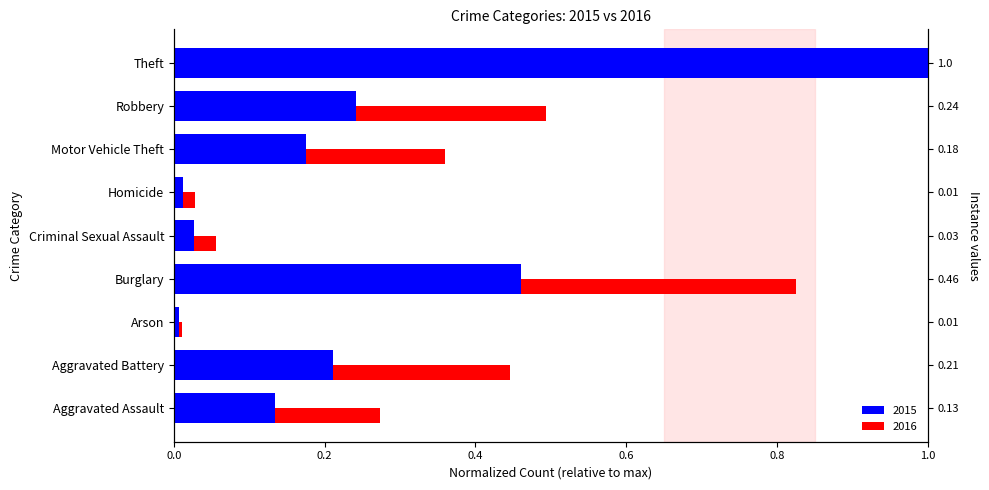

Is it true that 2015 equals 0.1 at Aggravated Assault?

False